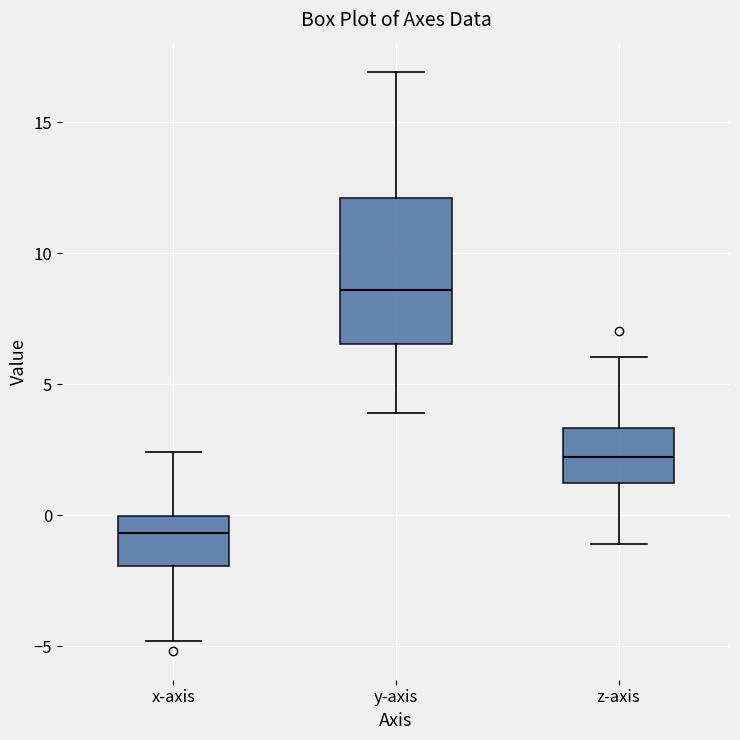

Which box's median line is the highest?

y-axis